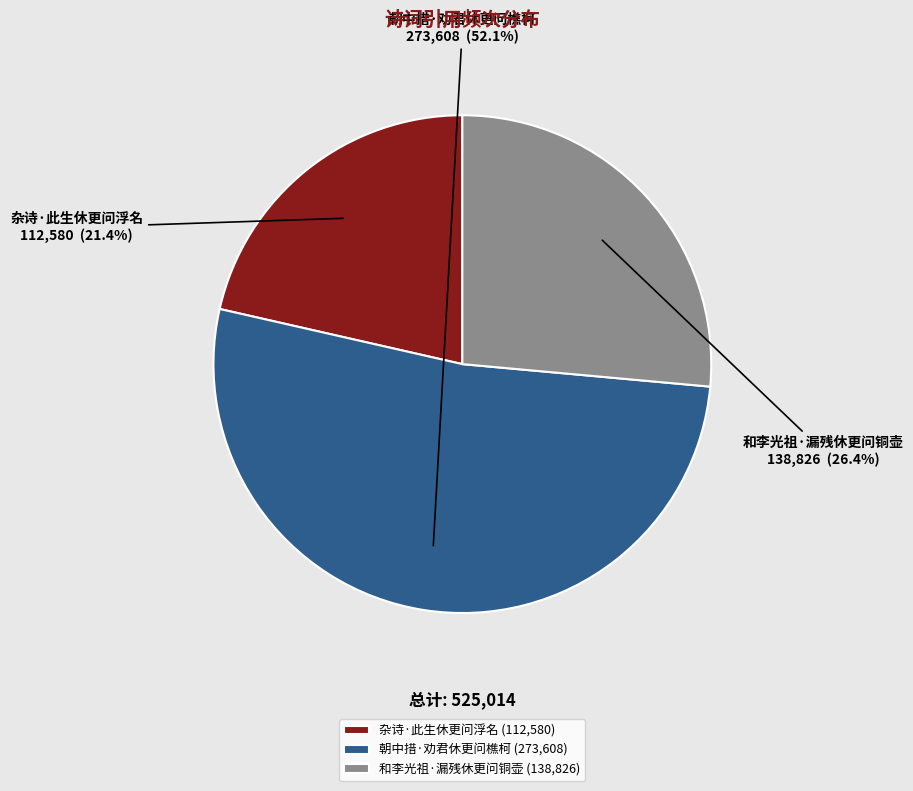

Which has a higher value, 朝中措·劝君休更问樵柯 or 杂诗·此生休更问浮名?

朝中措·劝君休更问樵柯